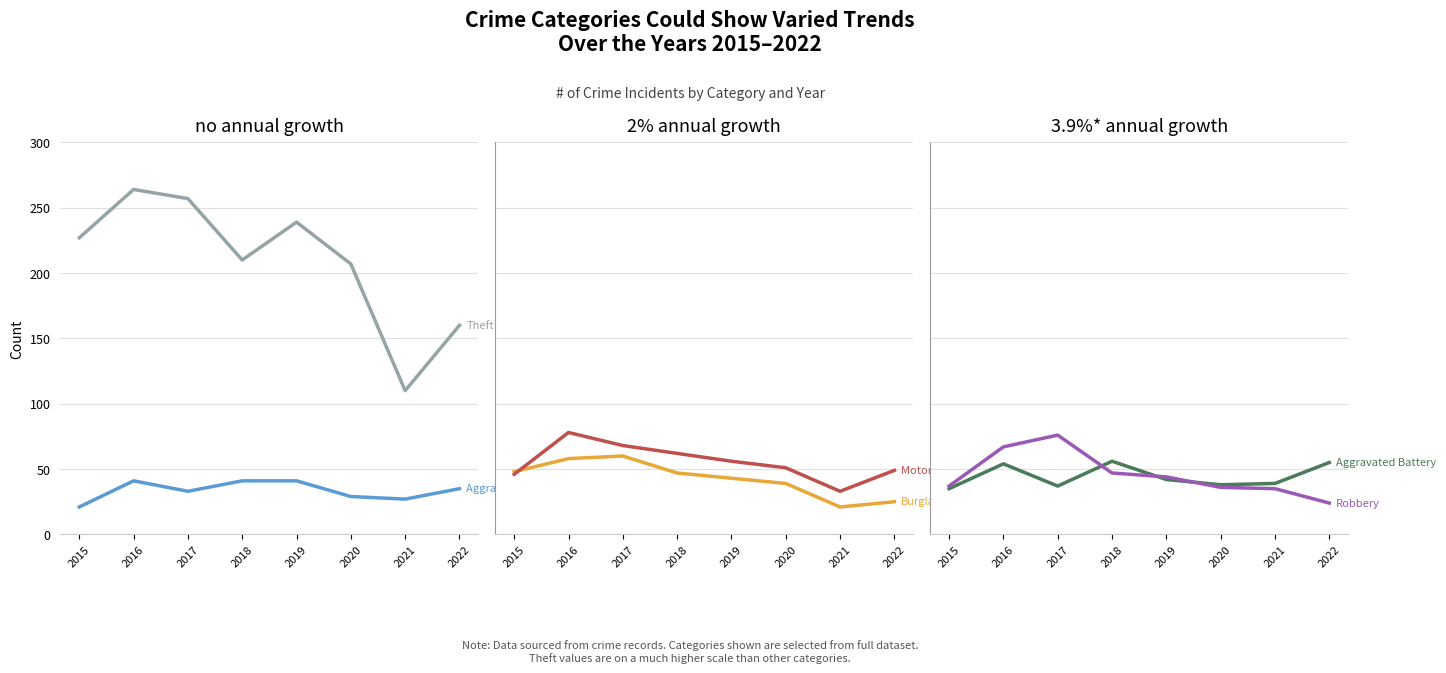

Is this an area chart (filled region under the line)?

No